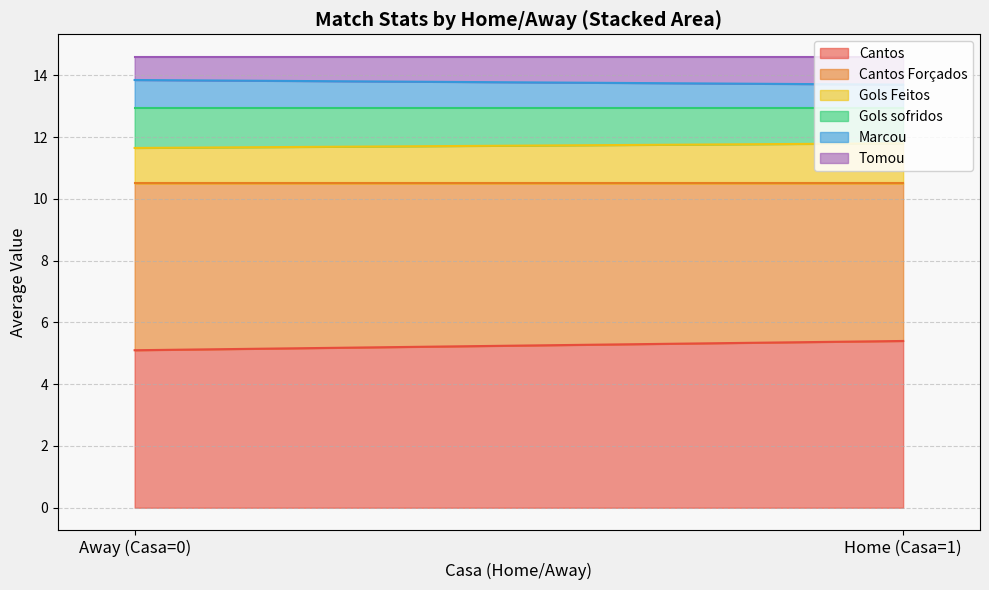

The value of Tomou at Casa (1) is 0.8. True or false?

True